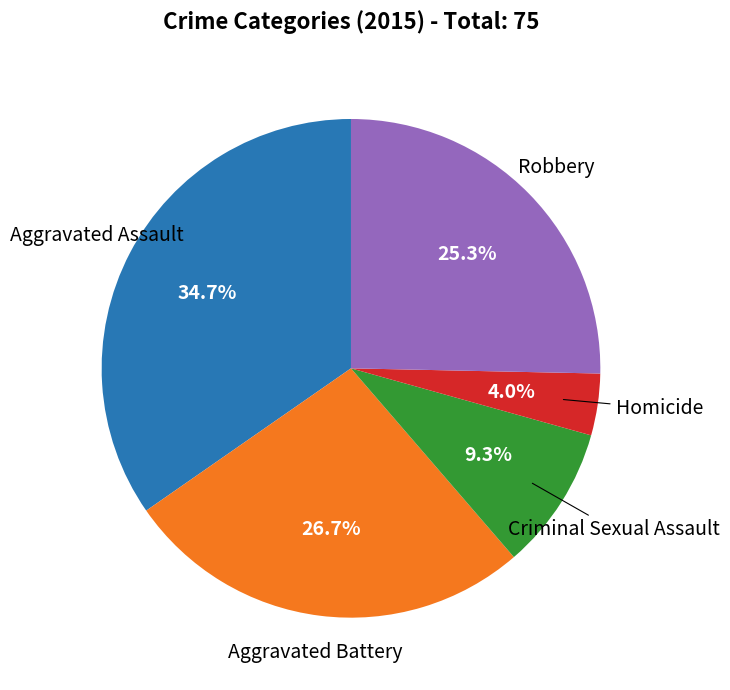

Does any single category account for the majority?

No